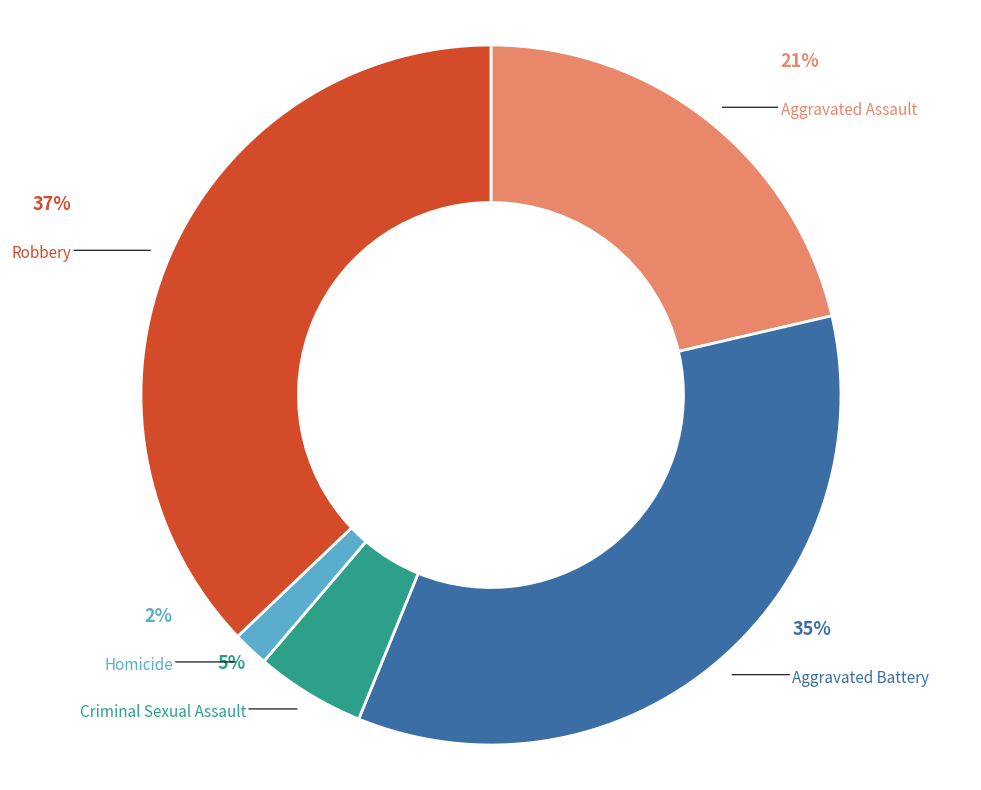

True or false: Aggravated Battery accounts for 42% of the total.

False